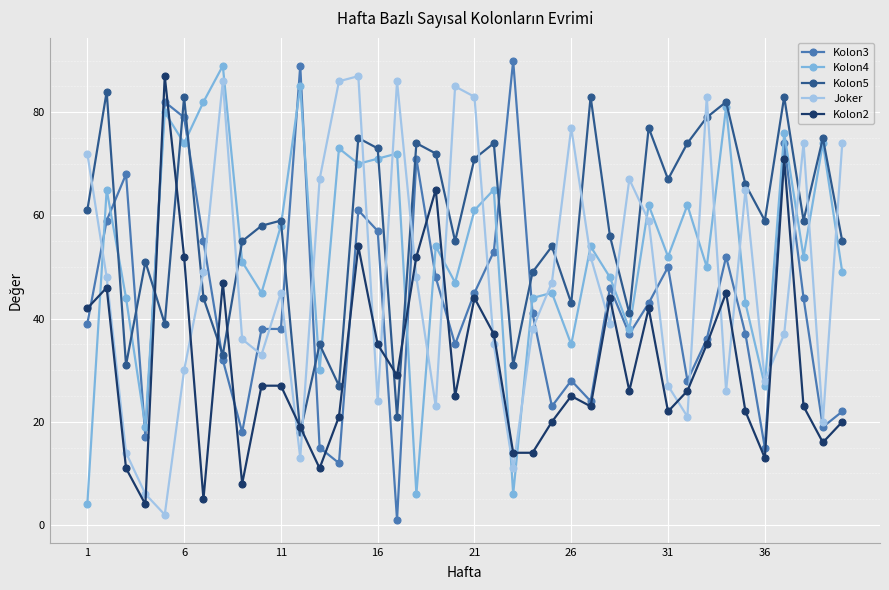

True or false: Kolon5 and Kolon3 intersect in this chart.

True